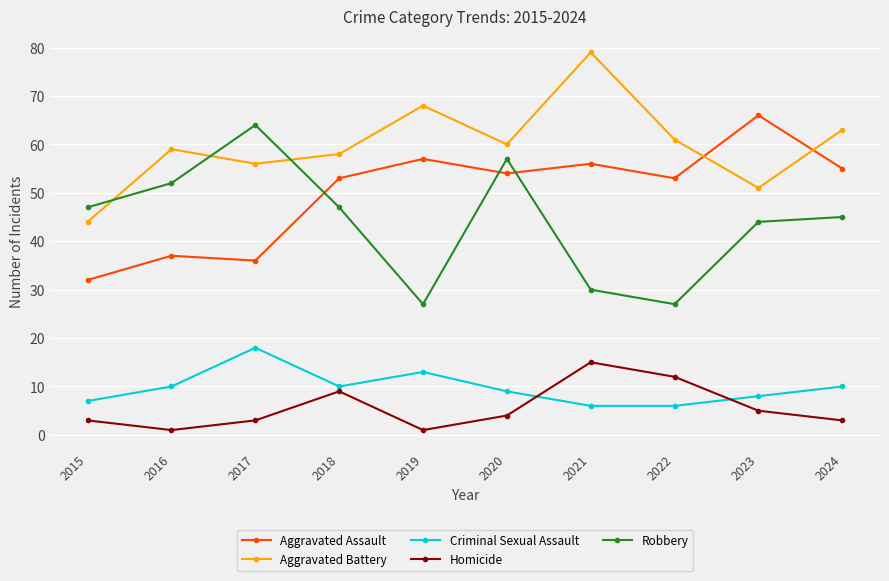

What are all the series names shown in the legend?

Aggravated Assault, Aggravated Battery, Criminal Sexual Assault, Homicide, Robbery